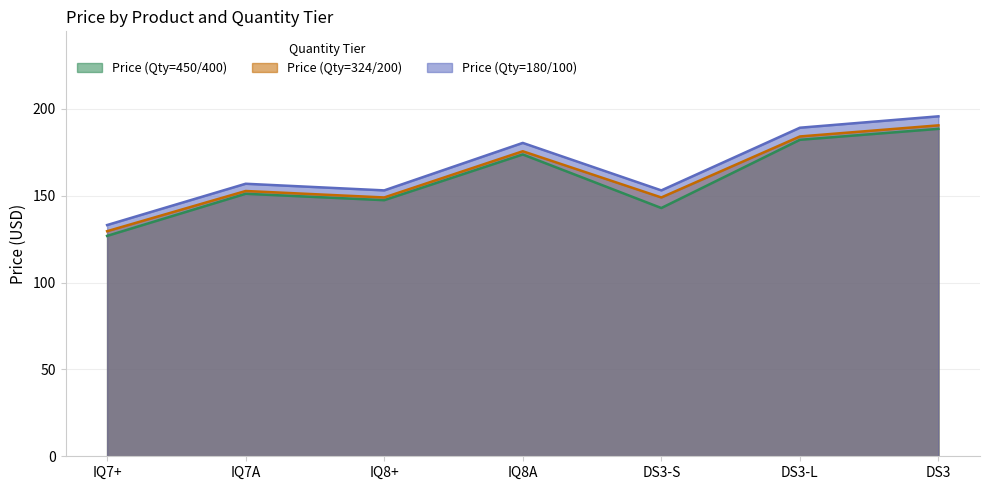

How many interior local peaks does the Price (Qty=450/400) series have?

2